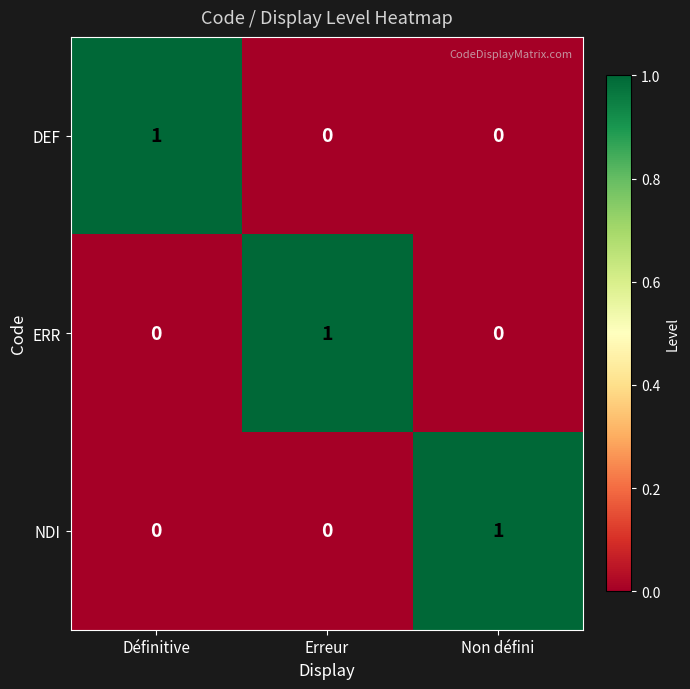

Is the value of NDI at Non défini greater than the value of DEF at Non défini?

Yes